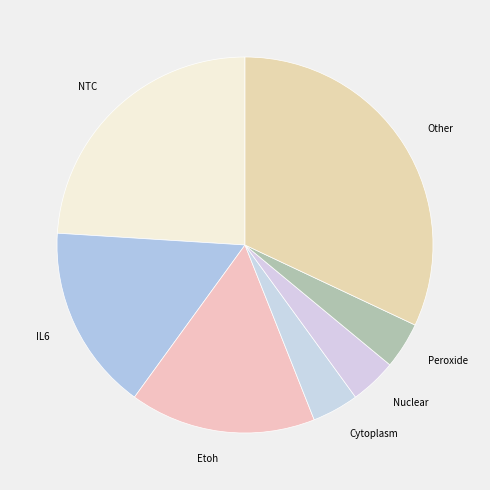

True or false: NTC accounts for 24% of the total.

True